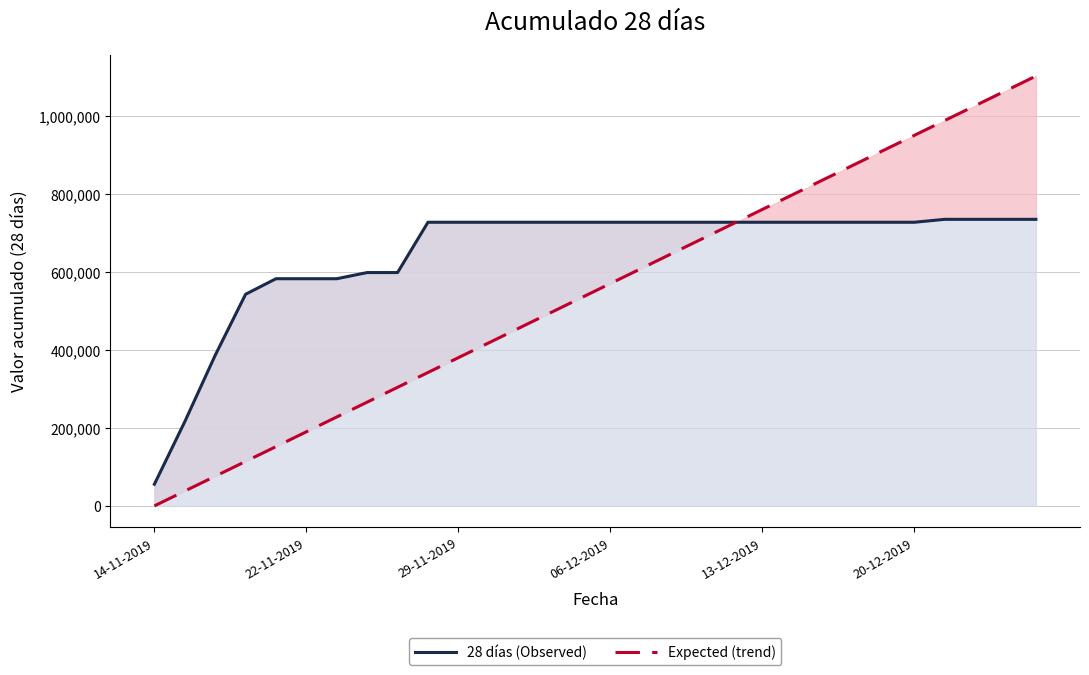

Is the value of 28 días (Observed) at 26 greater than the value of Expected (trend) at 27?

No